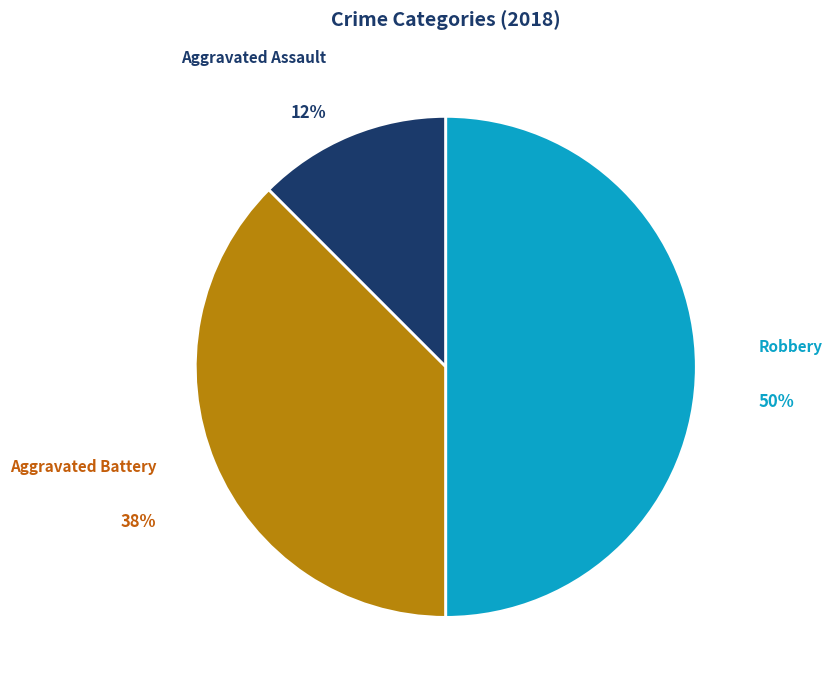

What is the smallest slice in the pie chart?

Aggravated Assault